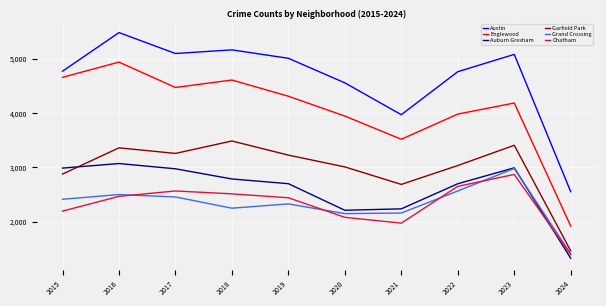

At which label is Englewood closest to 3429?

2021